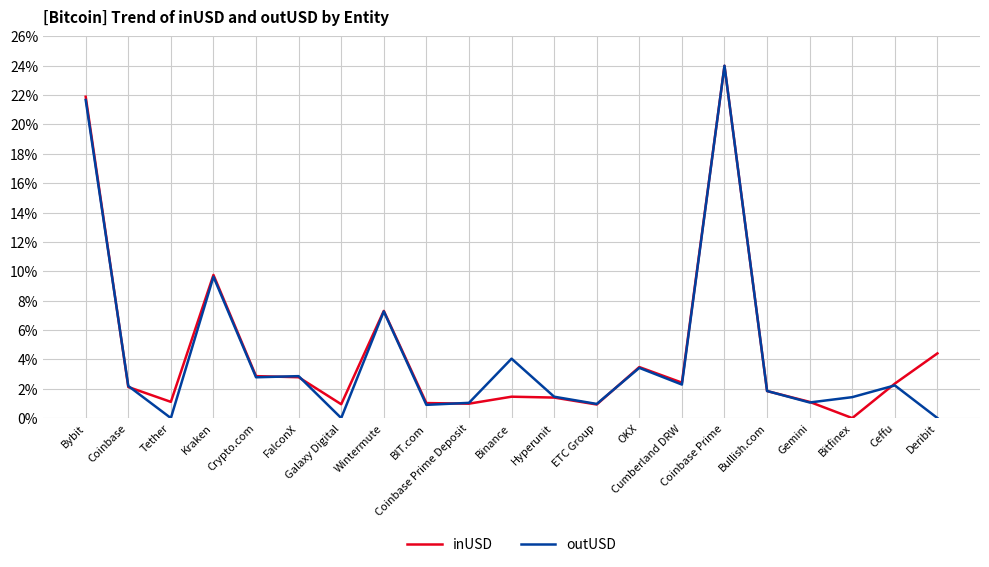

Is it true that outUSD equals 10.0 at Wintermute?

False